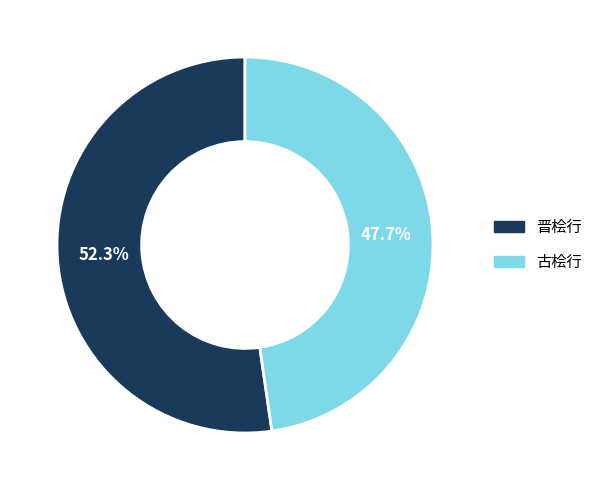

The 晋桧行 slice represents 52% of the pie. True or false?

True